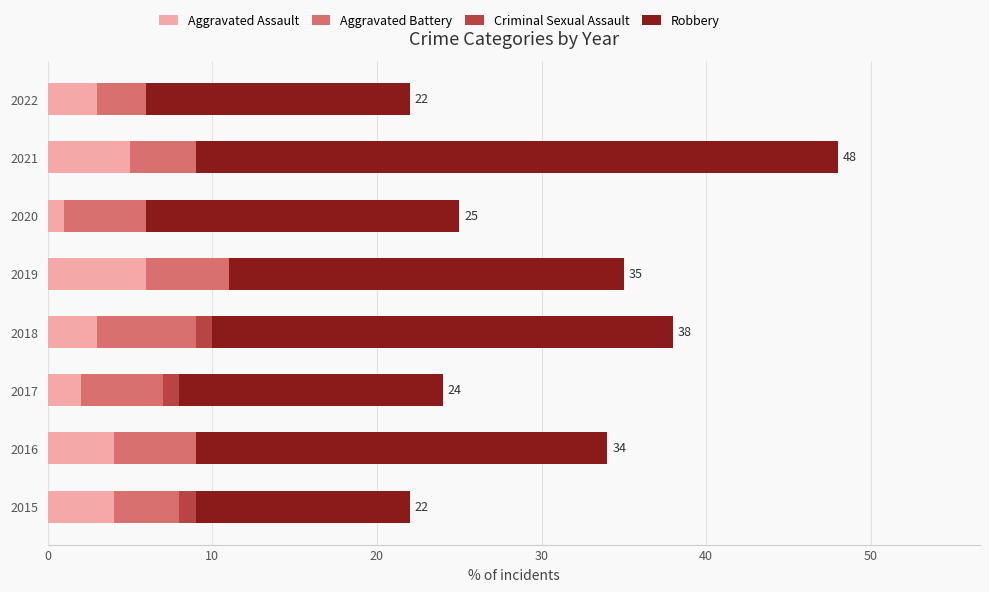

At which category is the sum across all series the highest?

2021